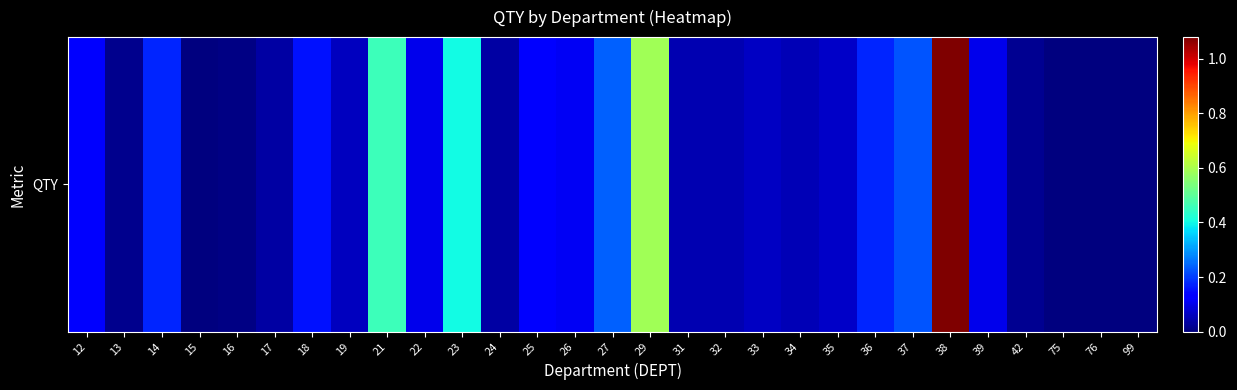

List the labels in order of value, smallest first.

99, 75, 76, 15, 16, 13, 42, 17, 24, 31, 32, 34, 19, 33, 35, 39, 22, 26, 12, 25, 18, 36, 14, 37, 27, 23, 21, 29, 38